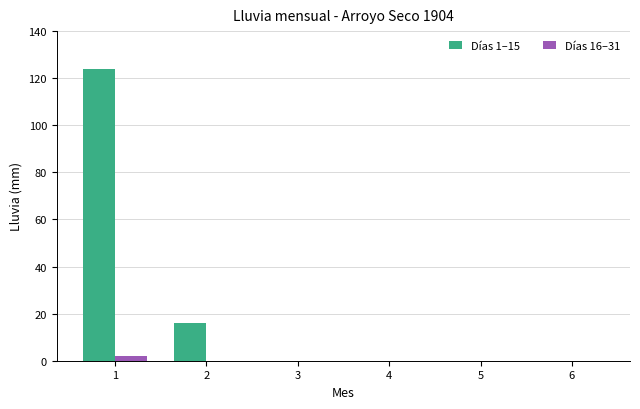

Does the chart contain stacked bars?

No